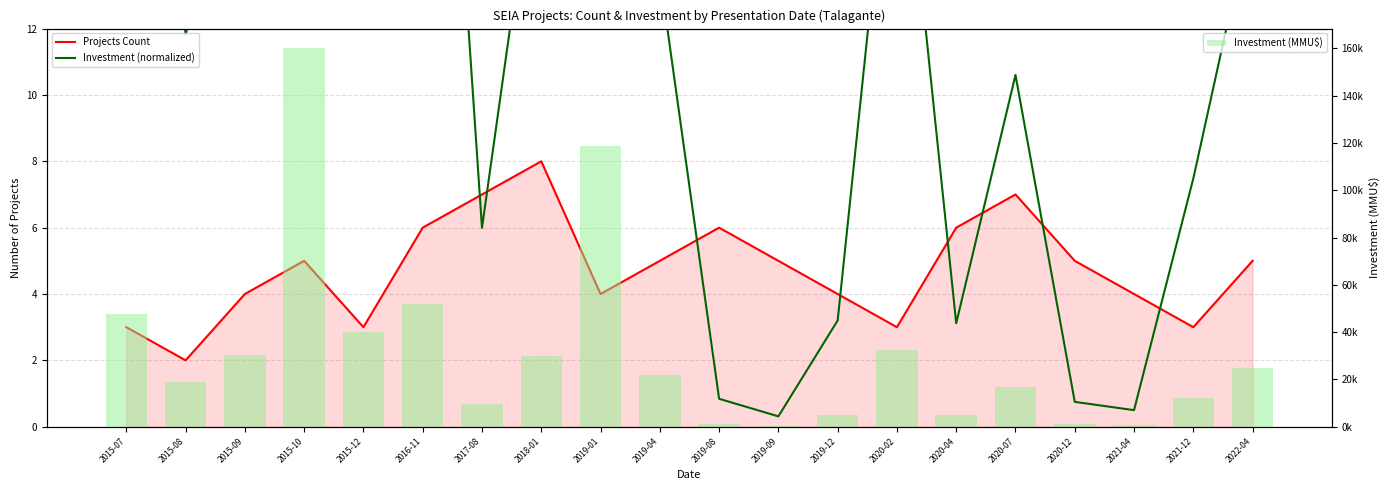

Which series changed the most between 2015-09 and 2020-04?

Investment (MMU$)